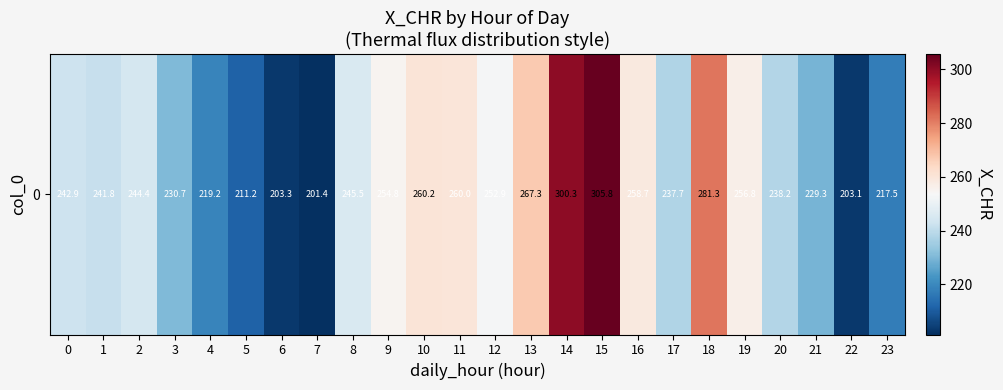

What is the smallest value displayed?

201.4